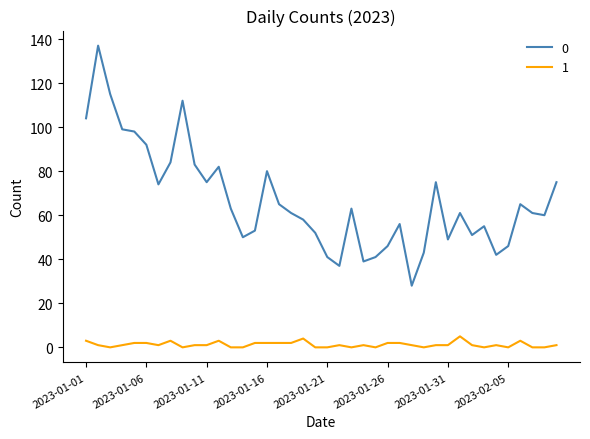

How many categories are shown in the chart?

40